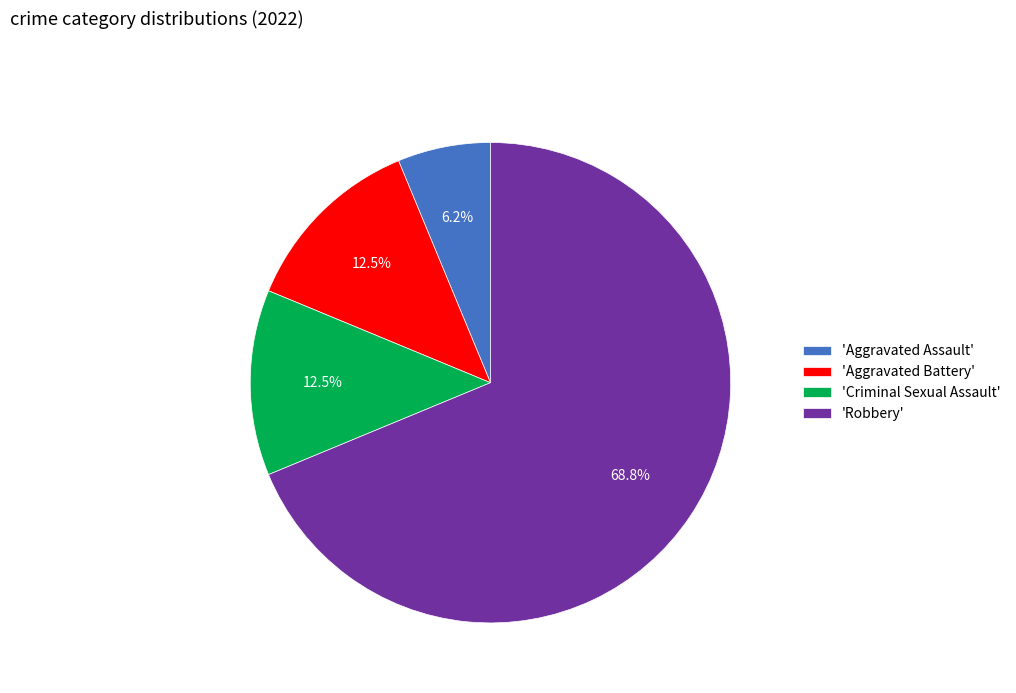

What is the largest slice in the pie chart?

'Robbery'